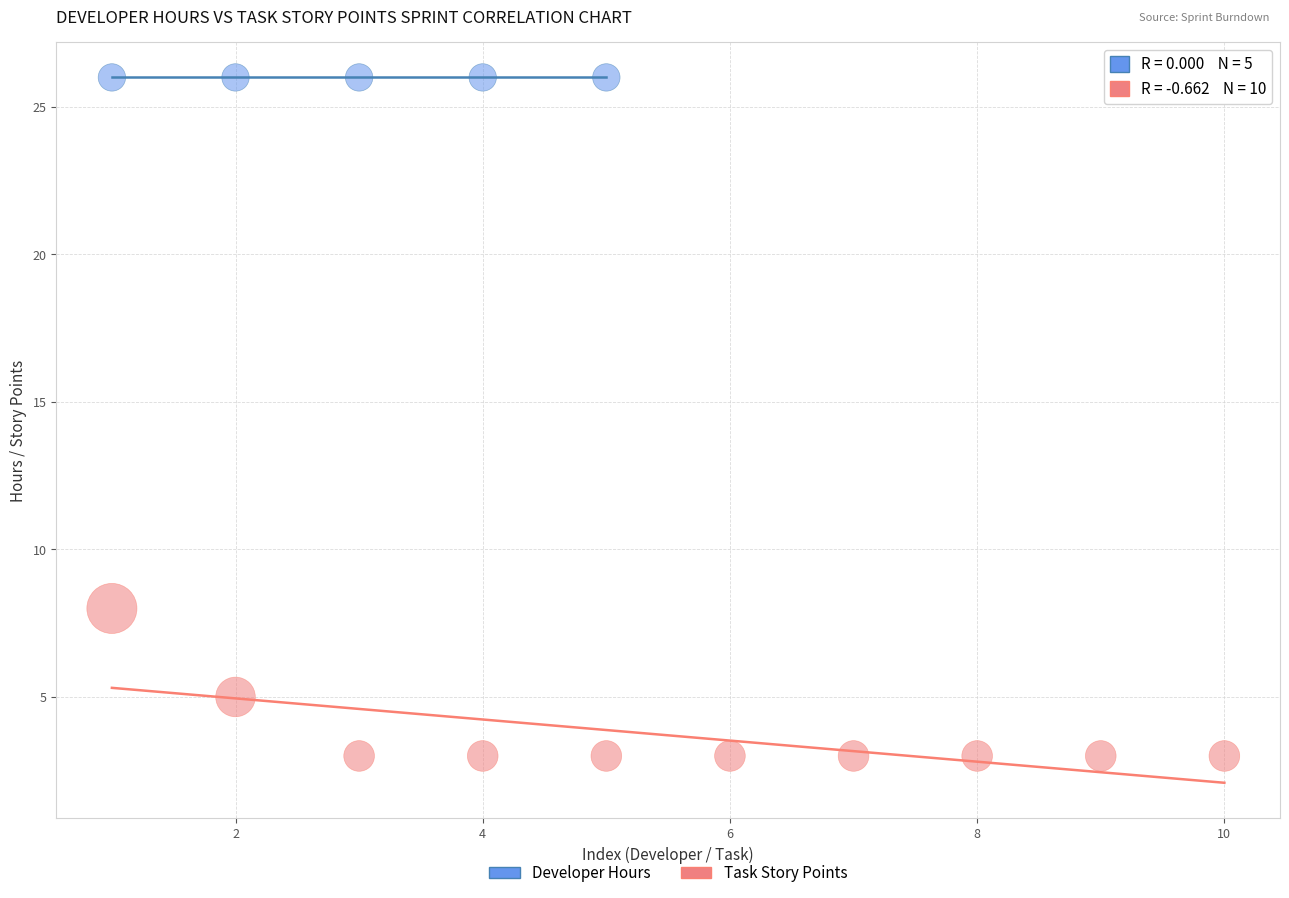

Which series reaches the minimum Y coordinate?

Task Story Points